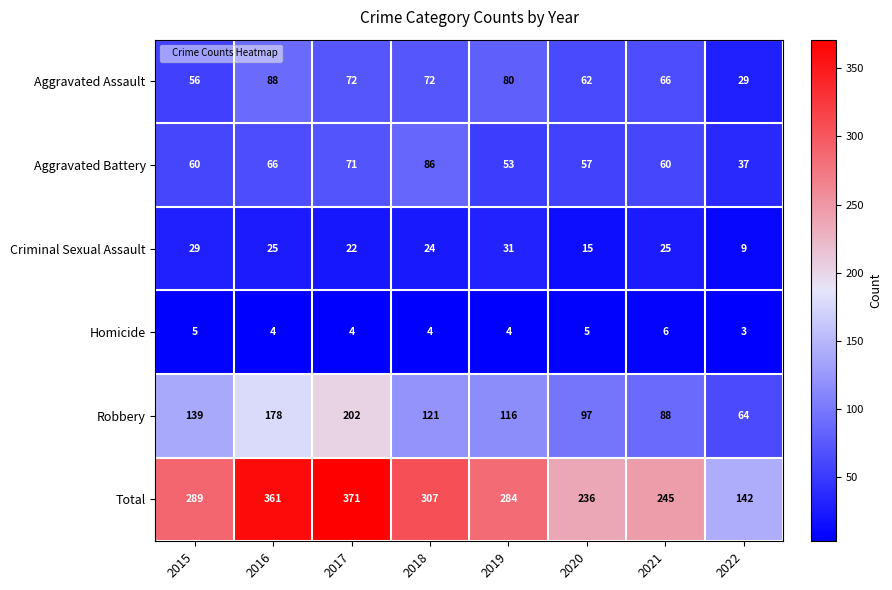

At which category is the sum across all series the highest?

2017